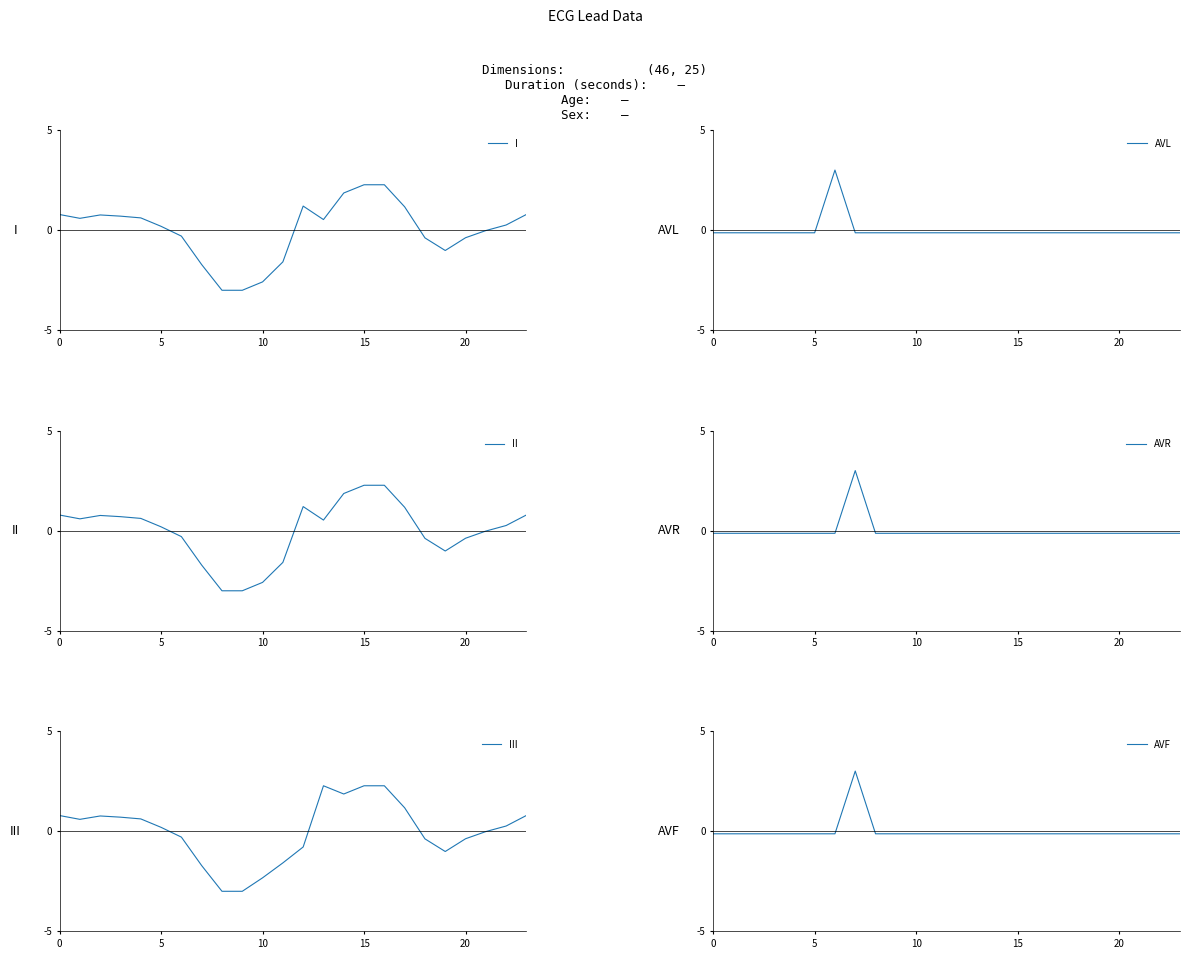

What is the lowest value of the I series?

-3.0